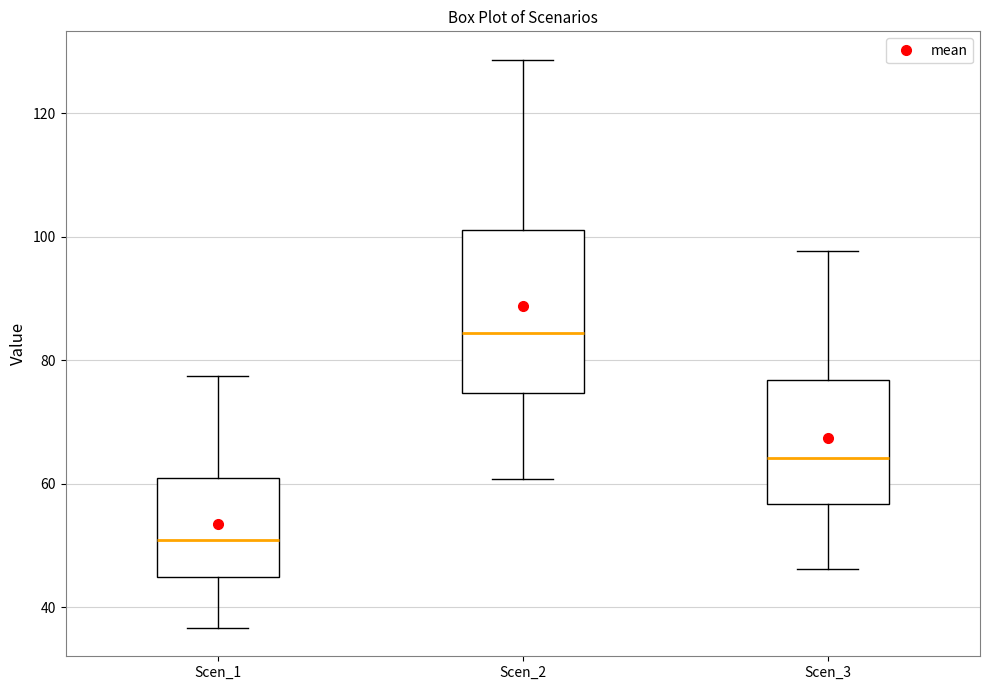

Where does the lower whisker of the box for Scen_2 end on the y-axis? The values are not printed on the chart, so give them approximately, as read against the axis.

60